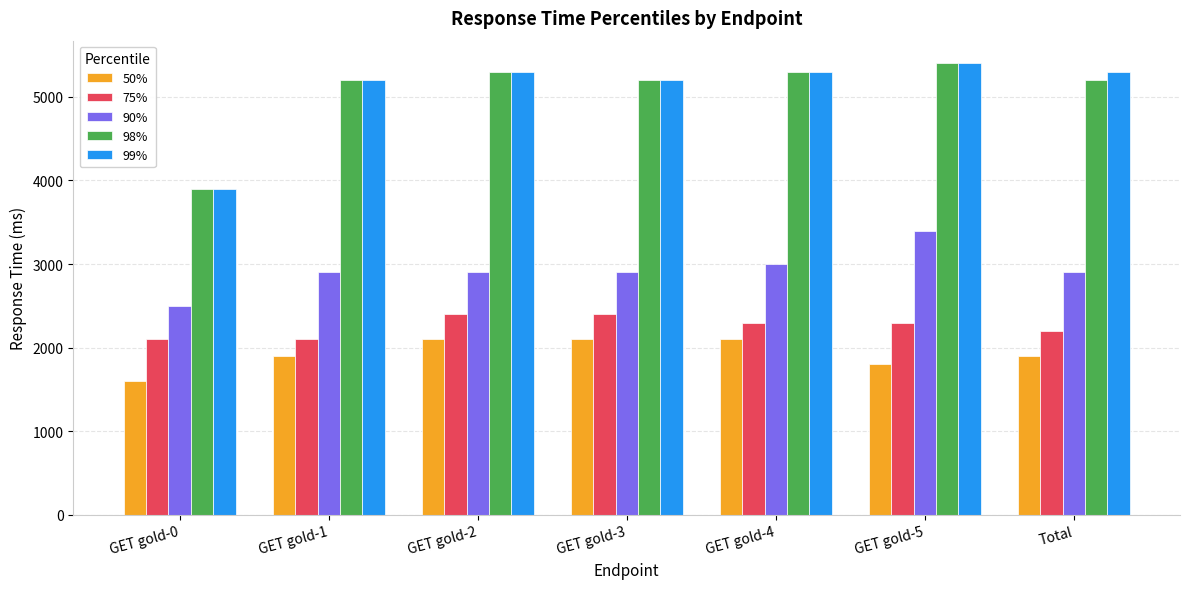

Reading left to right, extract all data points from this chart.

50%: GET gold-0=1600	GET gold-1=1900	GET gold-2=2100	GET gold-3=2100	GET gold-4=2100	GET gold-5=1800	Total=1900
75%: GET gold-0=2100	GET gold-1=2100	GET gold-2=2400	GET gold-3=2400	GET gold-4=2300	GET gold-5=2300	Total=2200
90%: GET gold-0=2500	GET gold-1=2900	GET gold-2=2900	GET gold-3=2900	GET gold-4=3000	GET gold-5=3400	Total=2900
98%: GET gold-0=3900	GET gold-1=5200	GET gold-2=5300	GET gold-3=5200	GET gold-4=5300	GET gold-5=5400	Total=5200
99%: GET gold-0=3900	GET gold-1=5200	GET gold-2=5300	GET gold-3=5200	GET gold-4=5300	GET gold-5=5400	Total=5300